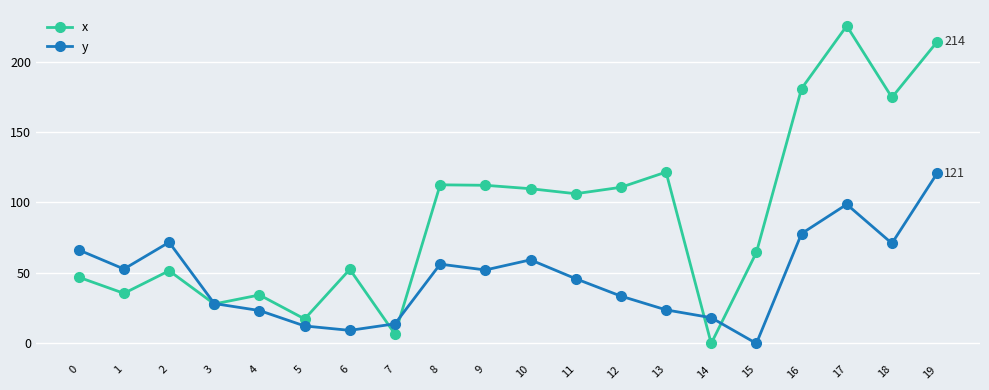

How many values in y are above zero?

19